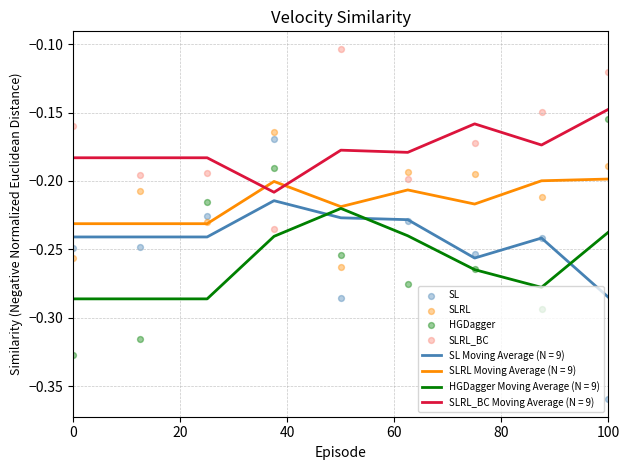

True or false: SLRL Moving Average (N = 9) and SL Moving Average (N = 9) intersect in this chart.

False